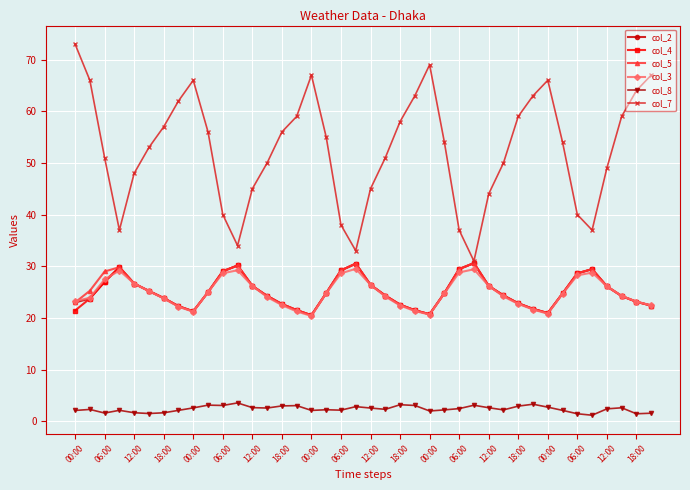

How many data points does each series have?

40